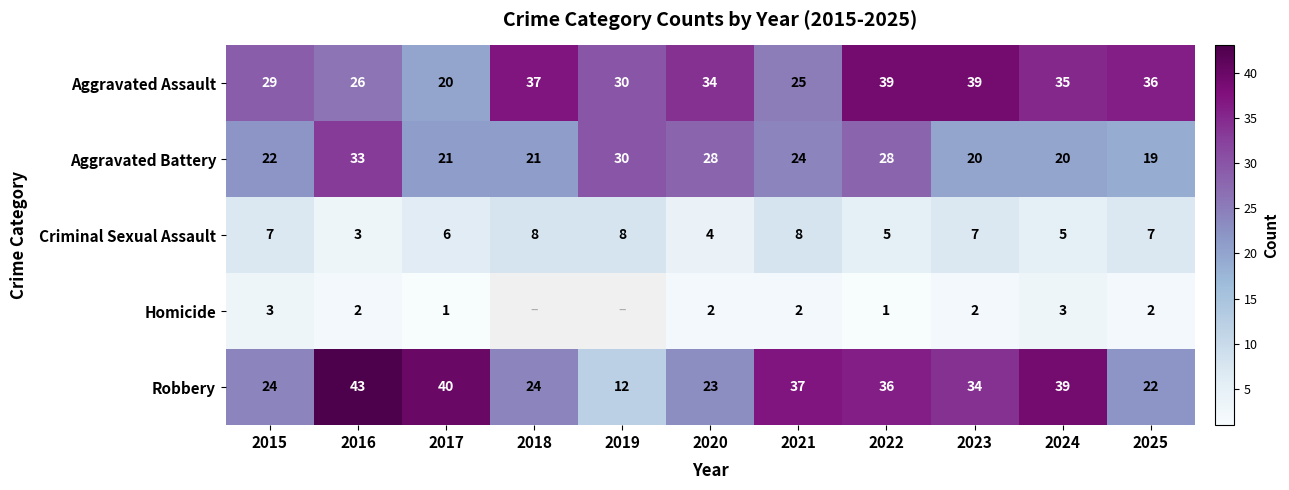

At 2022, list the series in order from largest to smallest.

Aggravated Assault, Robbery, Aggravated Battery, Criminal Sexual Assault, Homicide